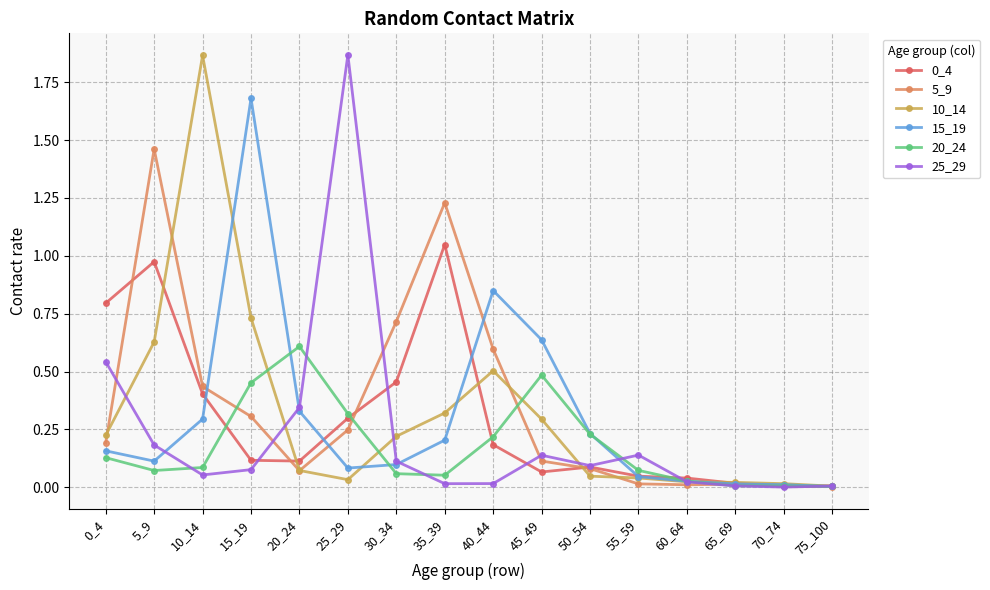

At which label does 0_4 reach its peak?

35_39